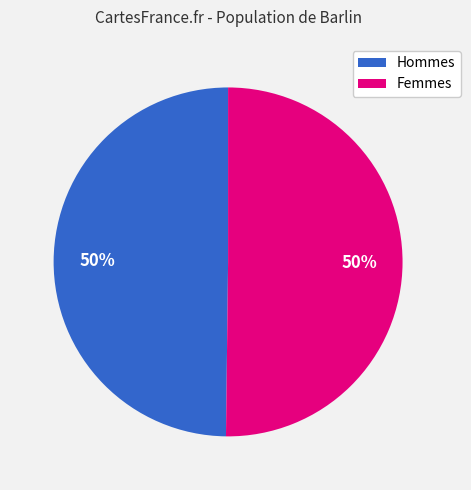

To the nearest percent, what is the average slice percentage?

50%